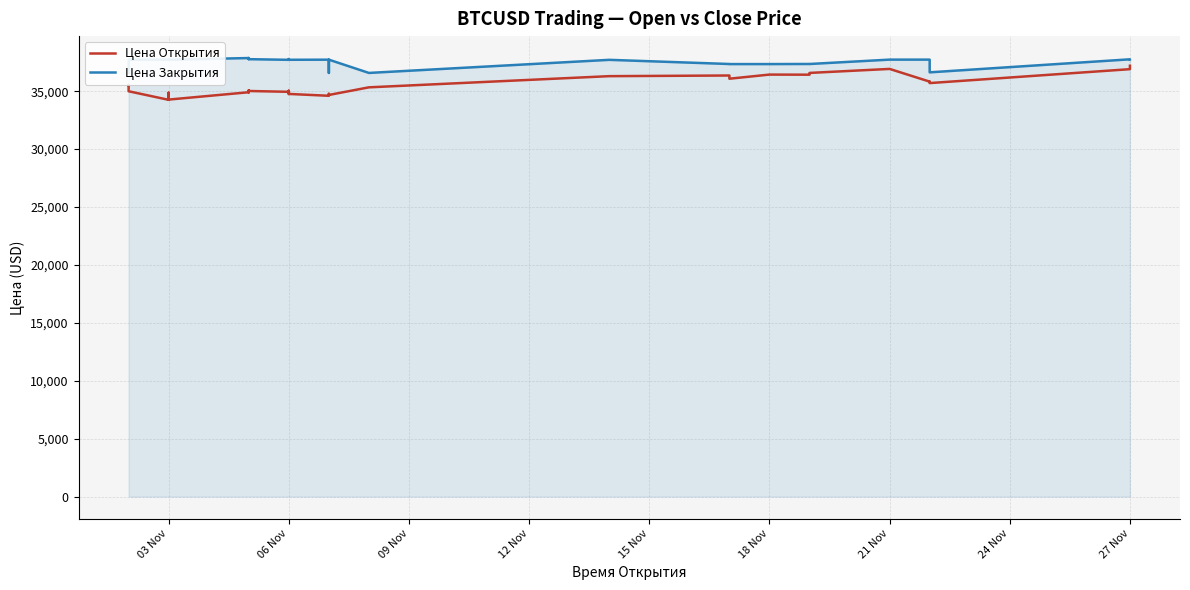

What is the lowest value of the Цена Закрытия series?

36576.6